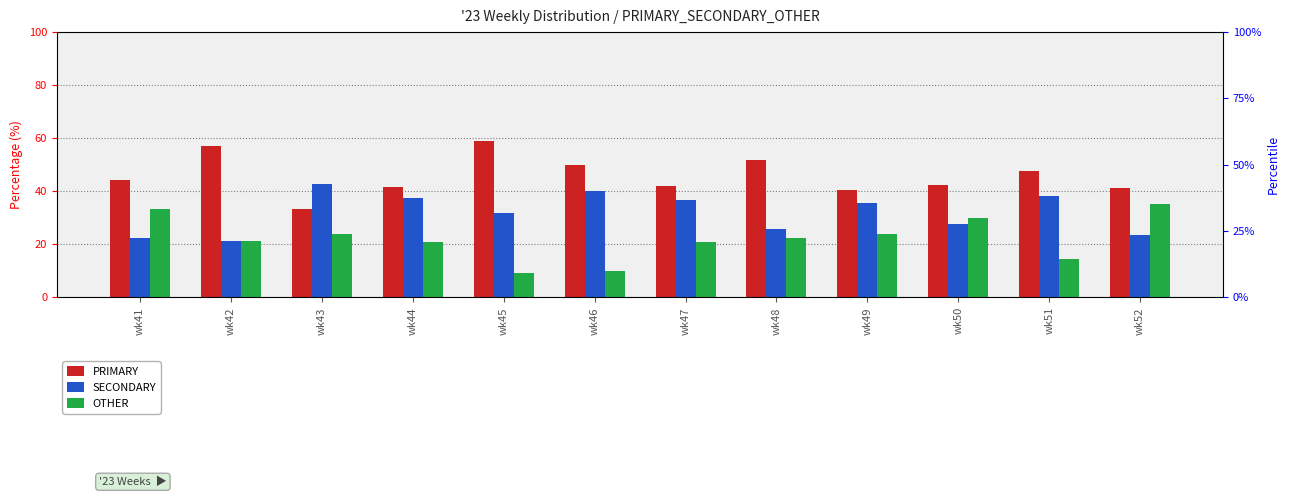

Which series has the largest range (max minus min)?

OTHER